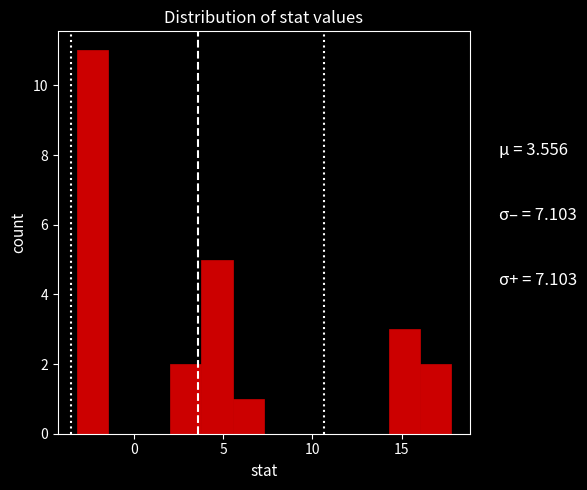

Around what value on the x-axis is the tallest bar? Give the approximate position of its centre, as read against the axis.

-2.5